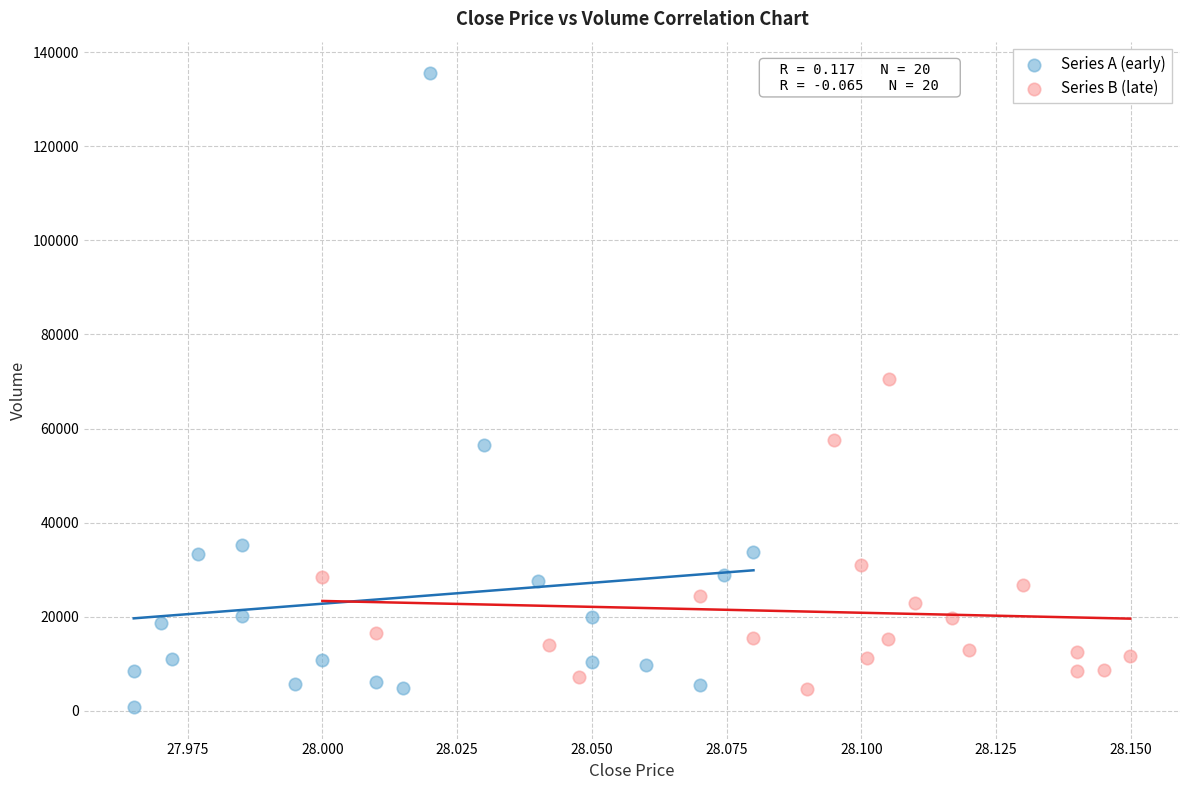

Which series has the widest spread of Y values?

Series A (early)